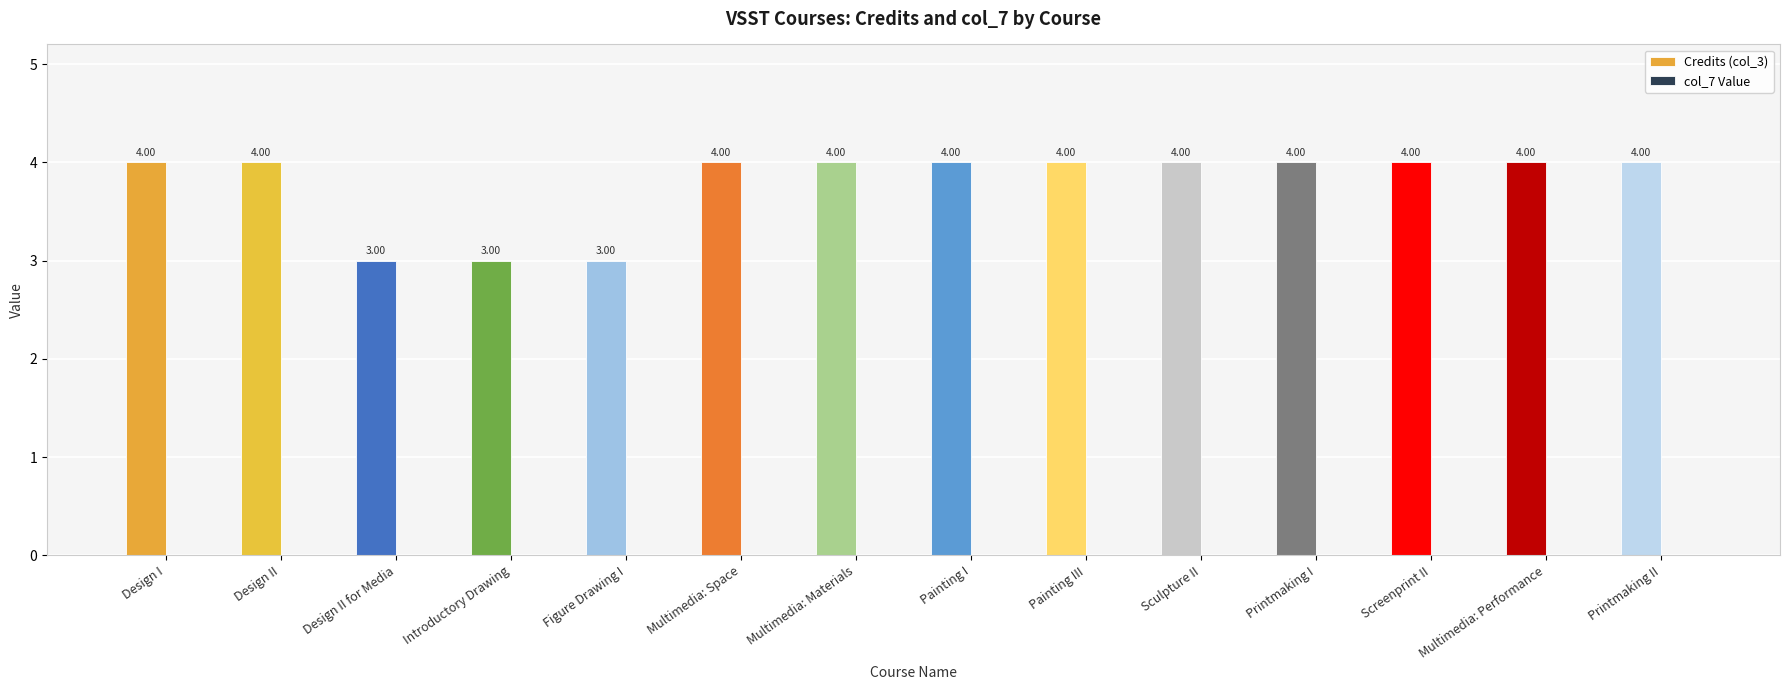

Approximately how many times larger is the value at Multimedia: Materials compared to Design I?

1.0